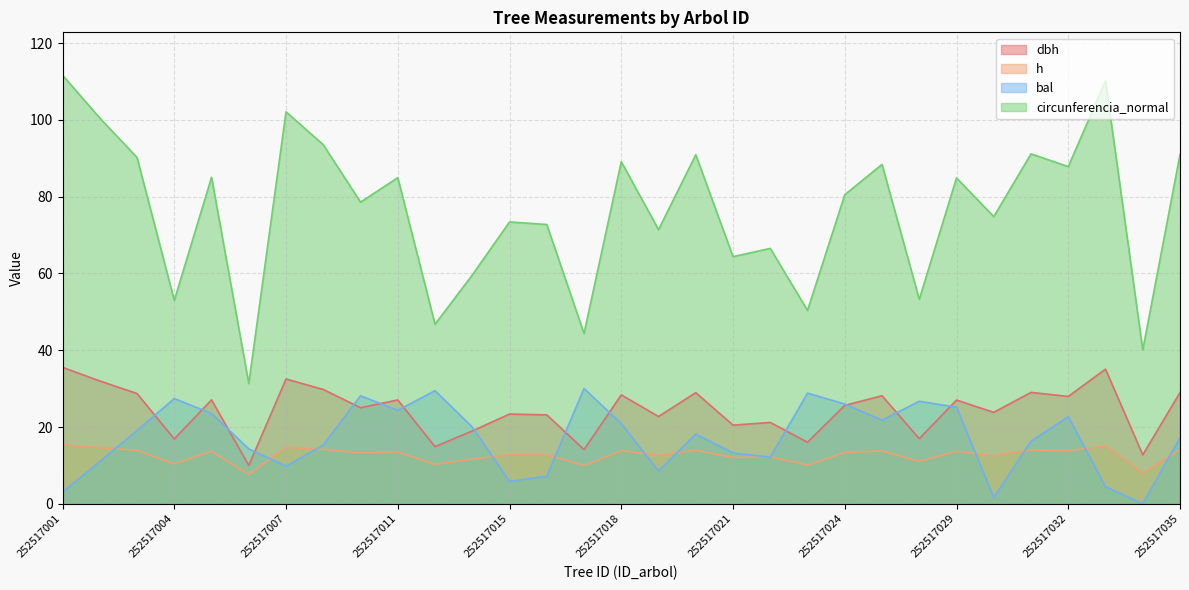

At how many categories does at least one series exceed 93?

5